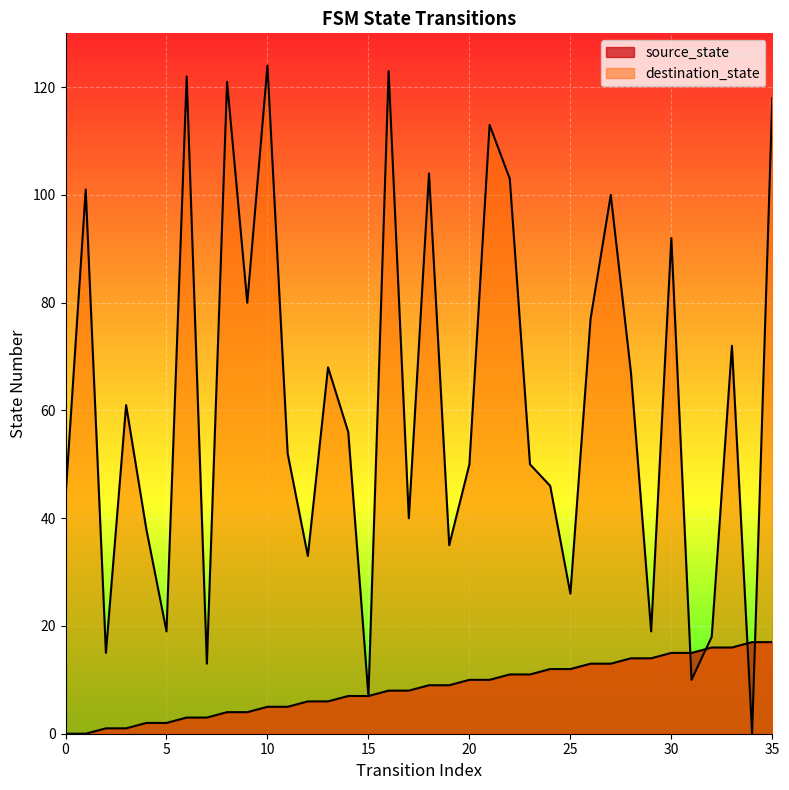

How many lines are shown in the chart?

2